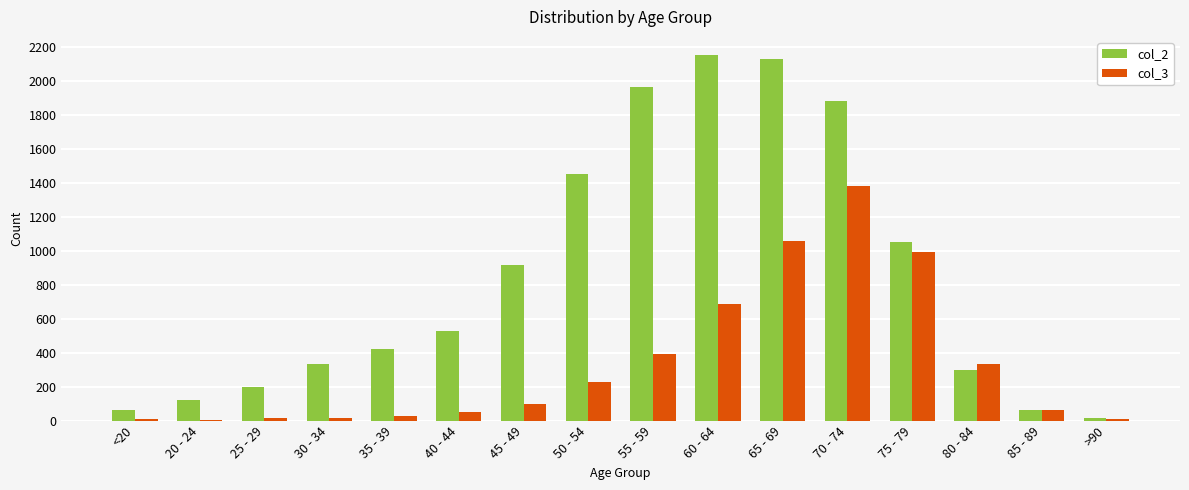

Which series changed the most between 50 - 54 and 55 - 59?

col_2